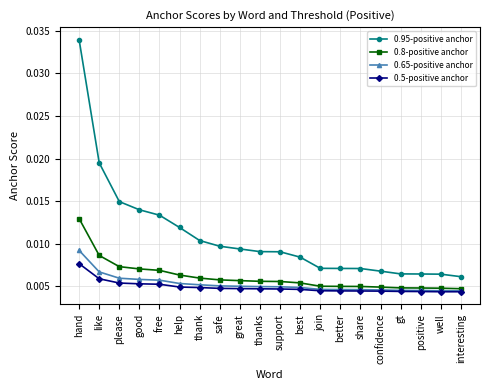

What are all the series names shown in the legend?

0.95-positive anchor, 0.8-positive anchor, 0.65-positive anchor, 0.5-positive anchor